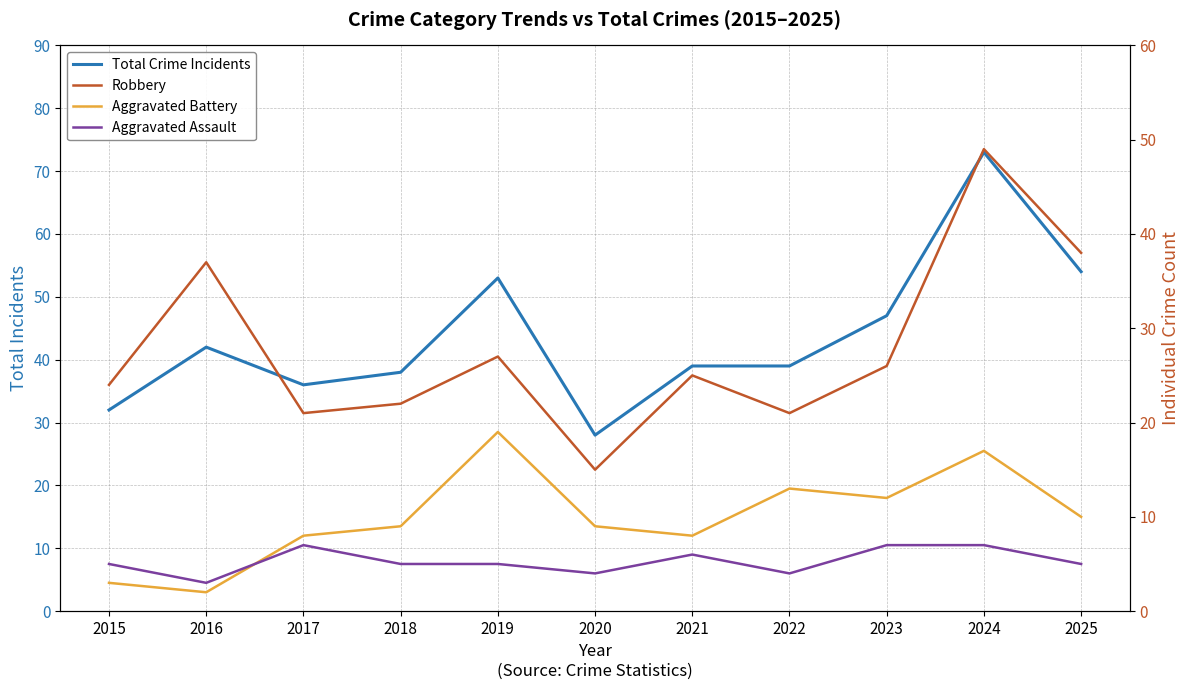

True or false: Aggravated Assault and Robbery cross at least once.

False